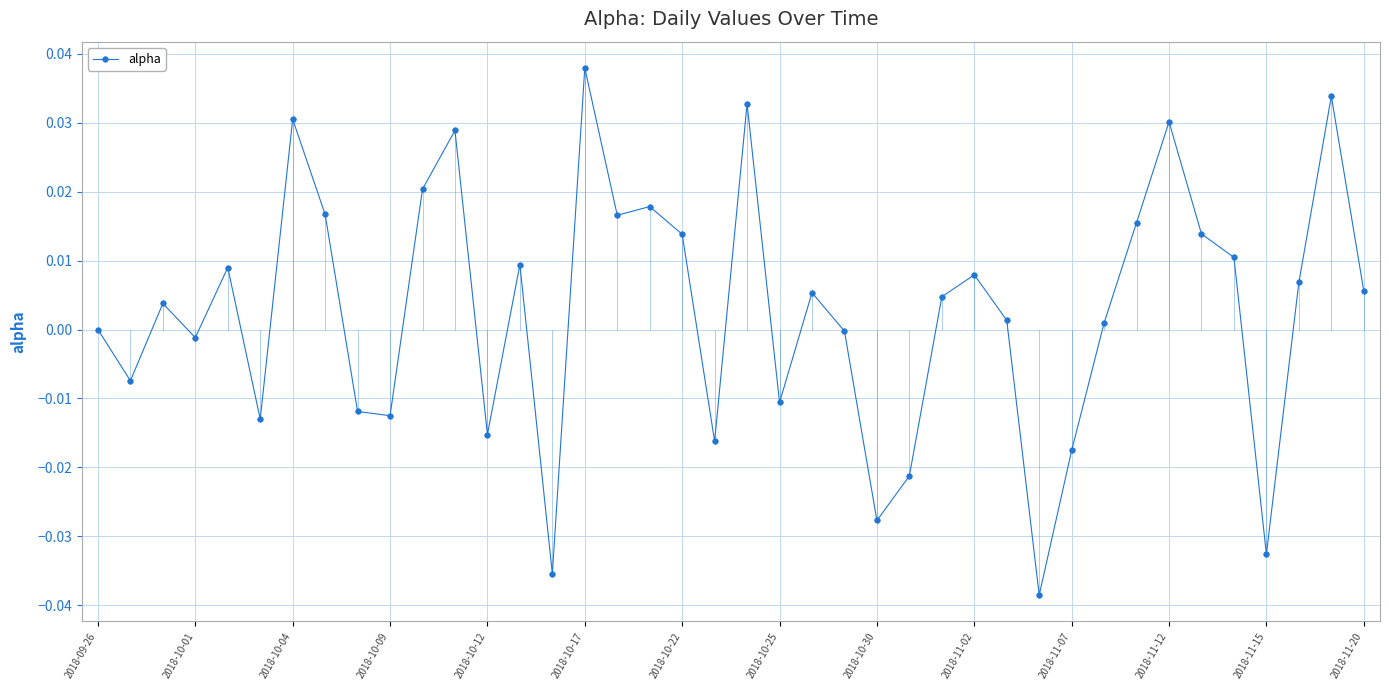

What is the sum of all values?

0.1